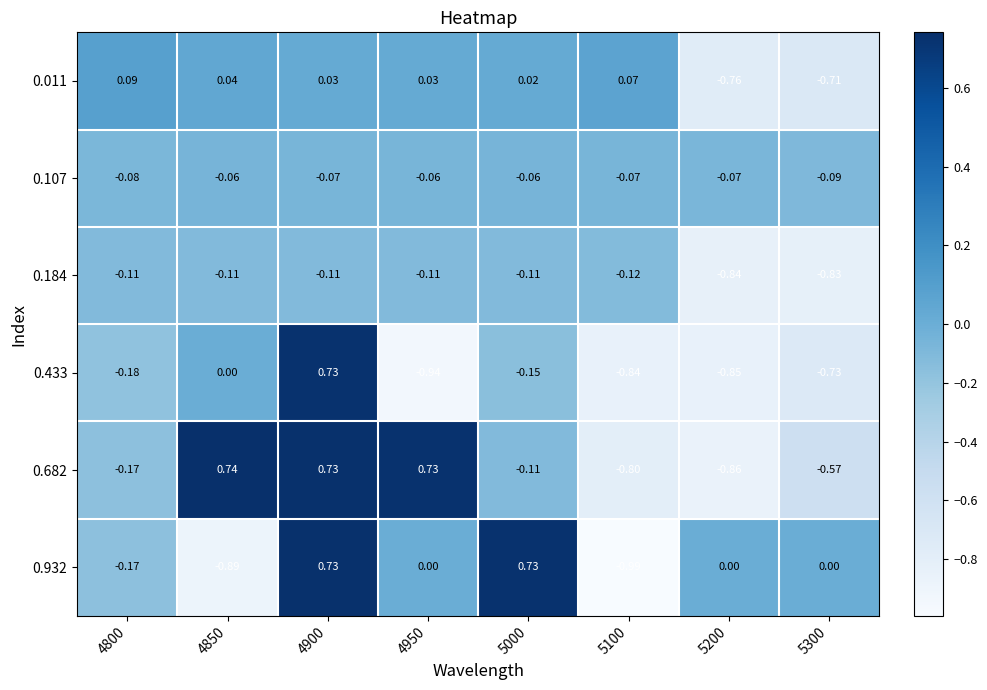

Is the value of 0.682 at 5000 greater than the value of 0.932 at 4850?

Yes